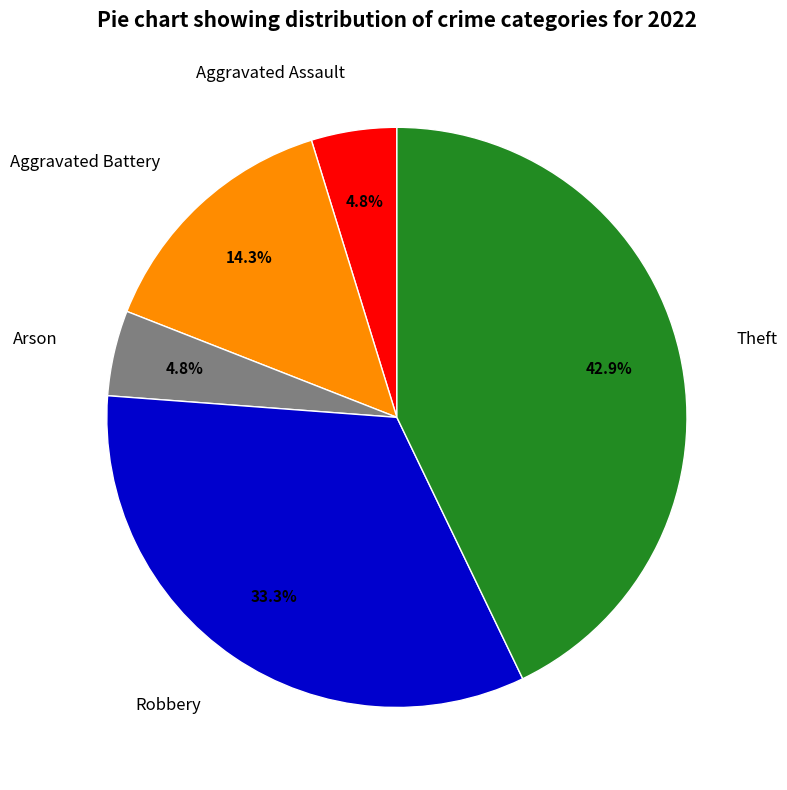

Is there any slice that represents more than half of the pie?

No